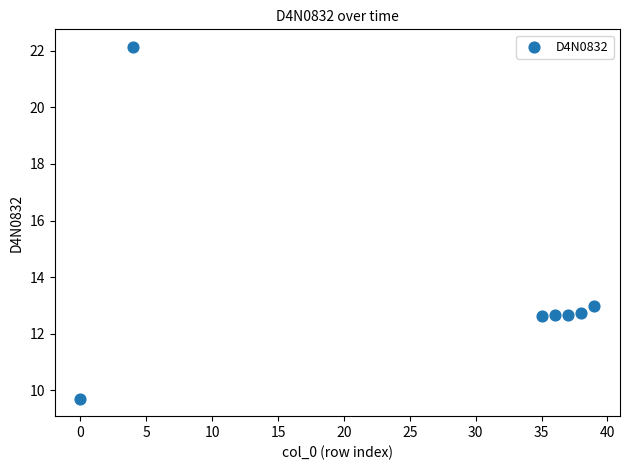

What Y value in the scatter plot is closest to 15?

13.0